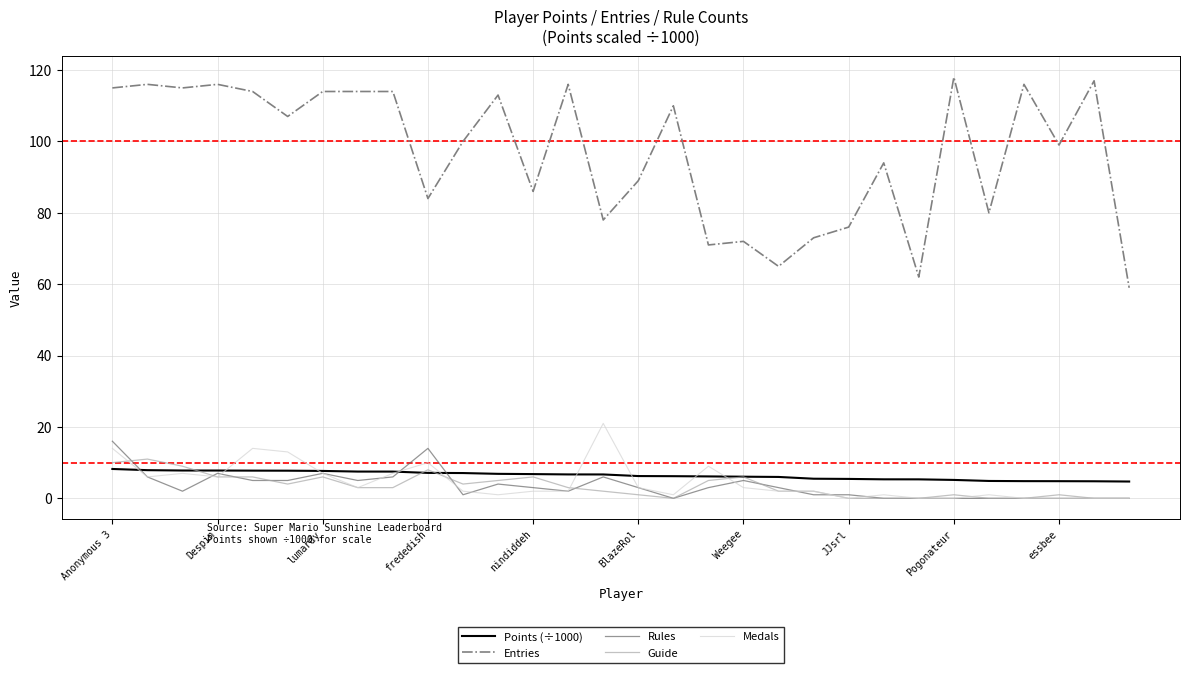

True or false: Medals and Entries cross at least once.

False